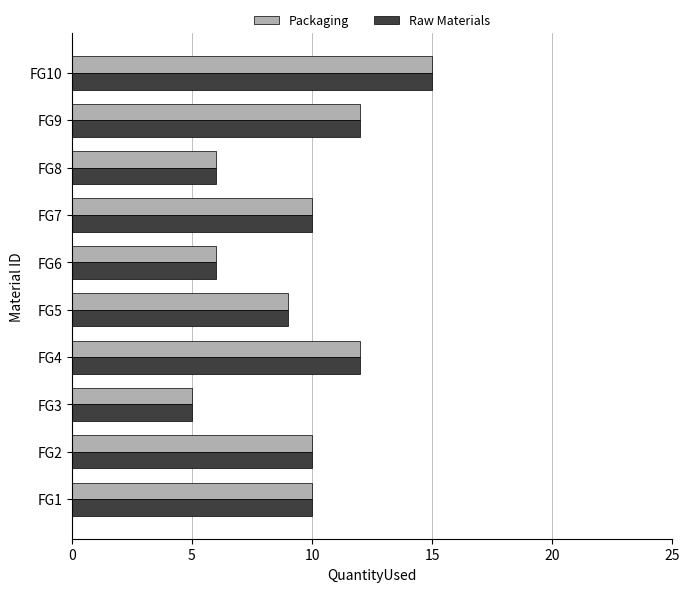

What is the total value across all series at FG8?

12